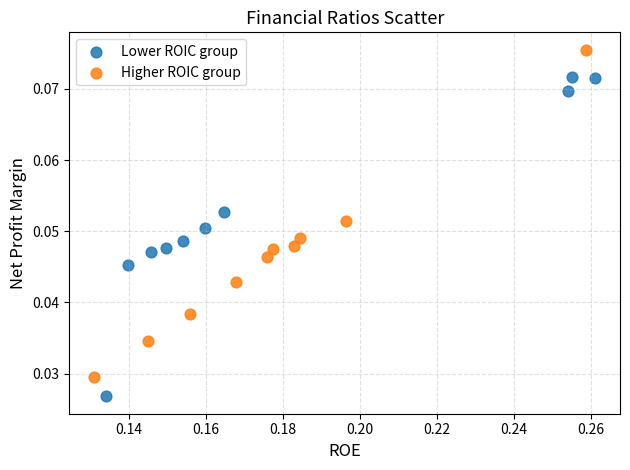

Which series reaches the minimum Y coordinate?

Lower ROIC group